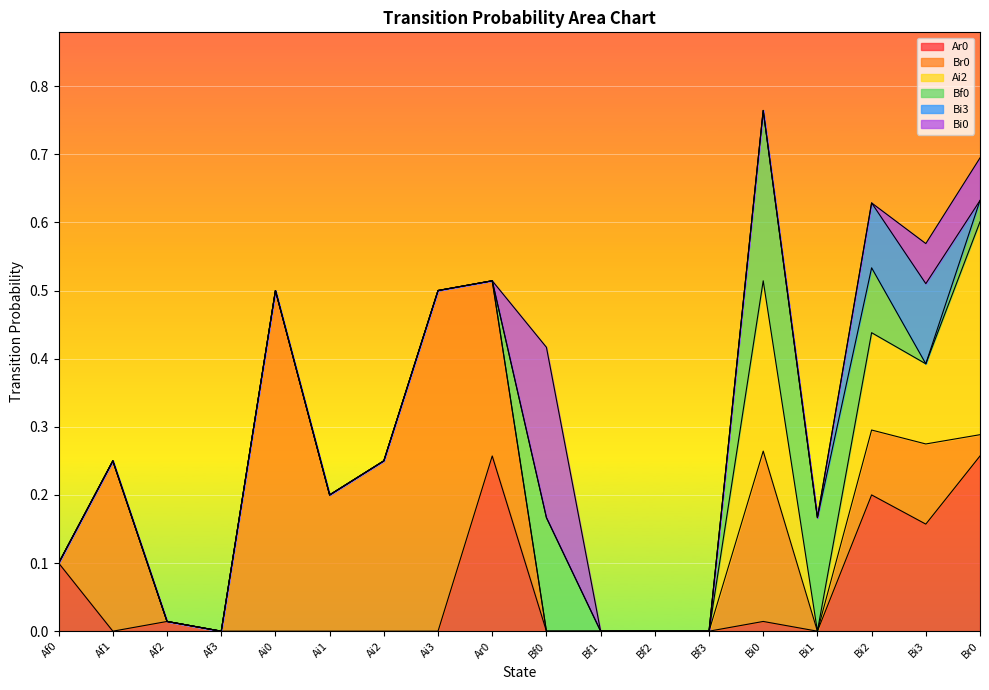

True or false: Ar0 has a value of -0.1 at Ai0.

False